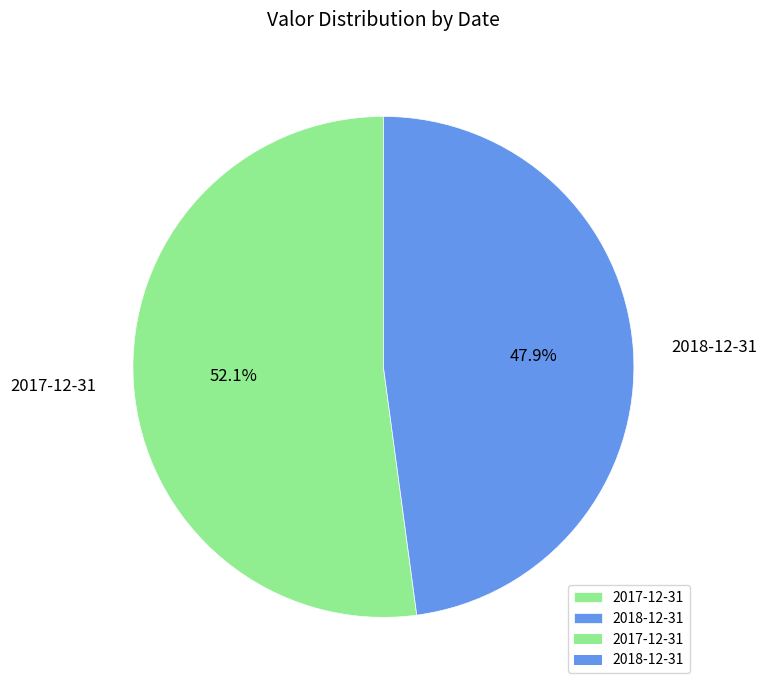

Which category has the biggest portion of the pie?

2017-12-31